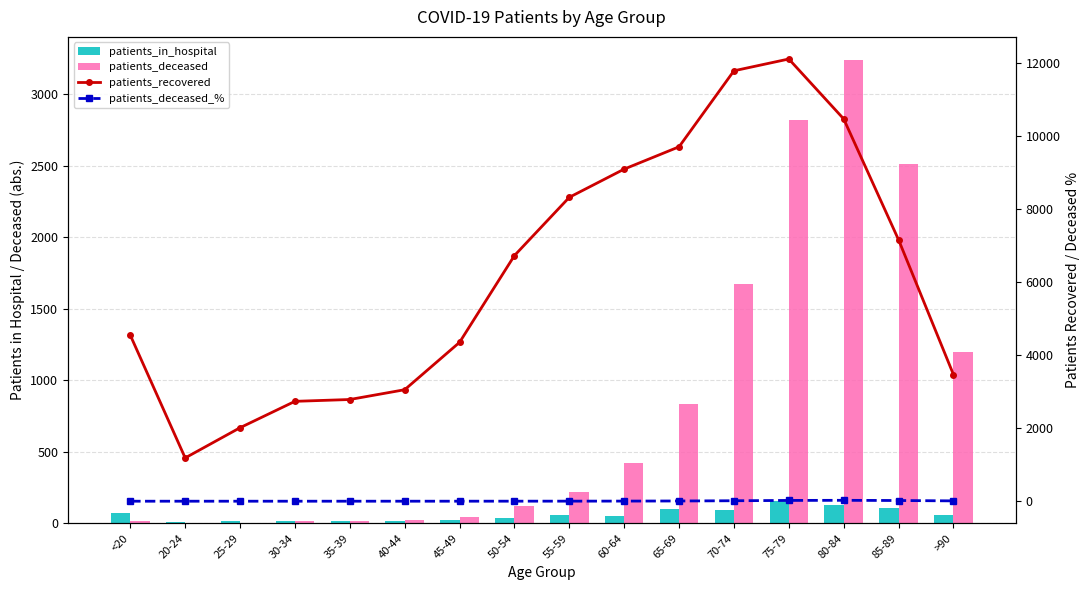

What is the label of the 9th bar from the right?

50-54